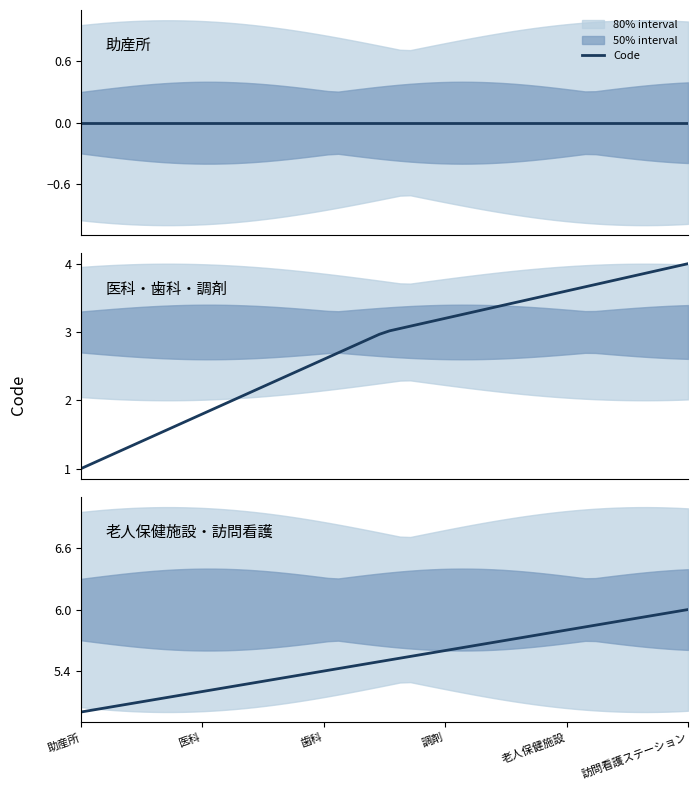

The value of 老人保健施設 at 助産所 is 5. True or false?

True